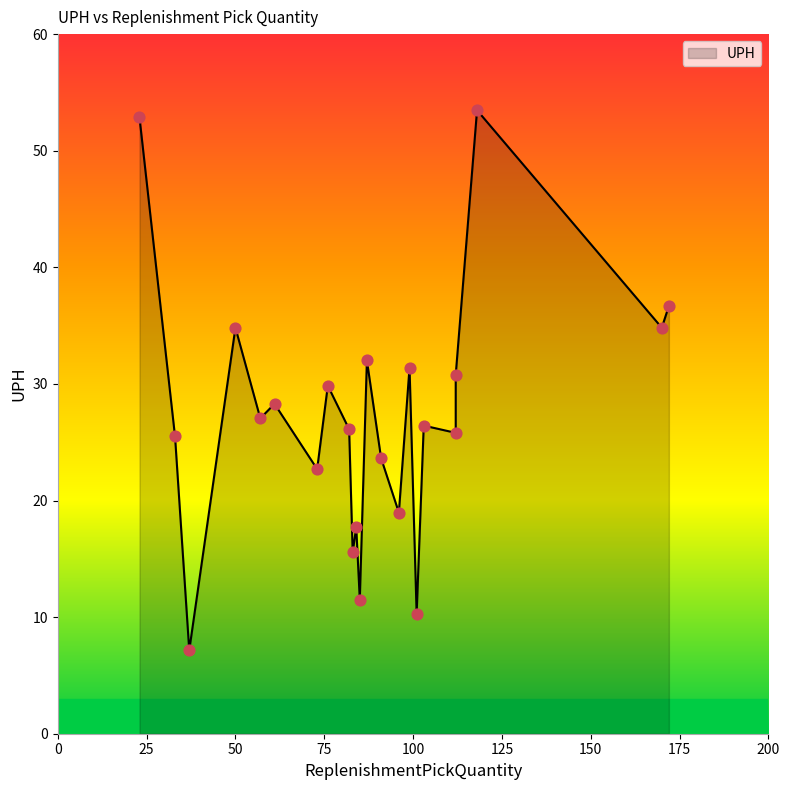

Approximately how many times larger is the value at 84 compared to 33?

0.7